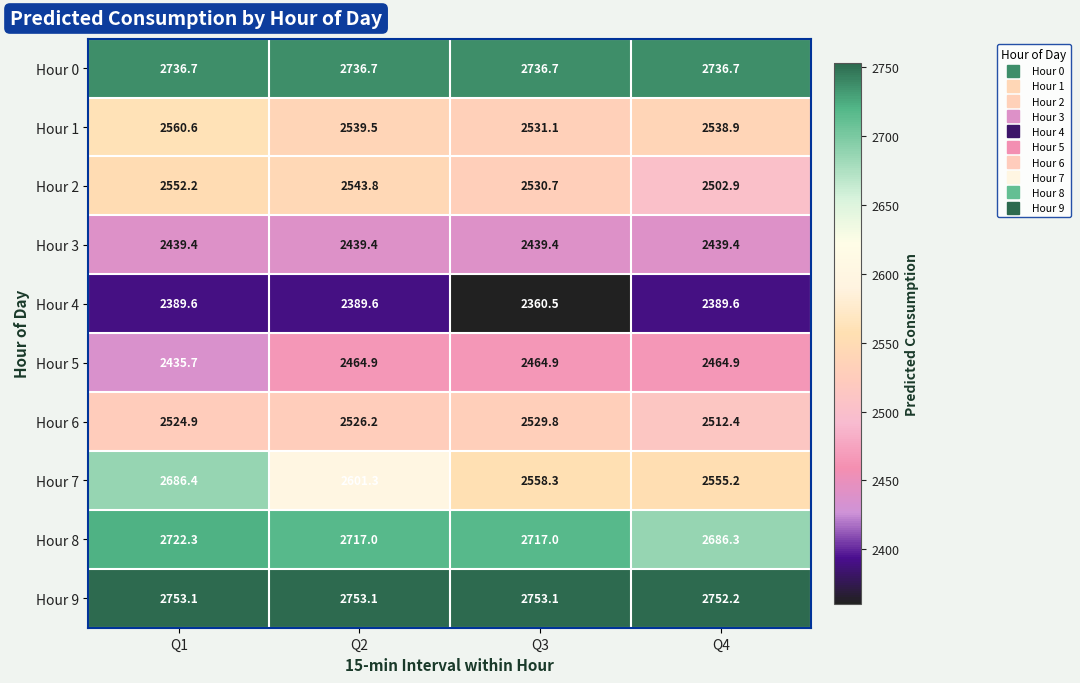

Is it true that Hour 9 equals 2752.2 at Q4?

True